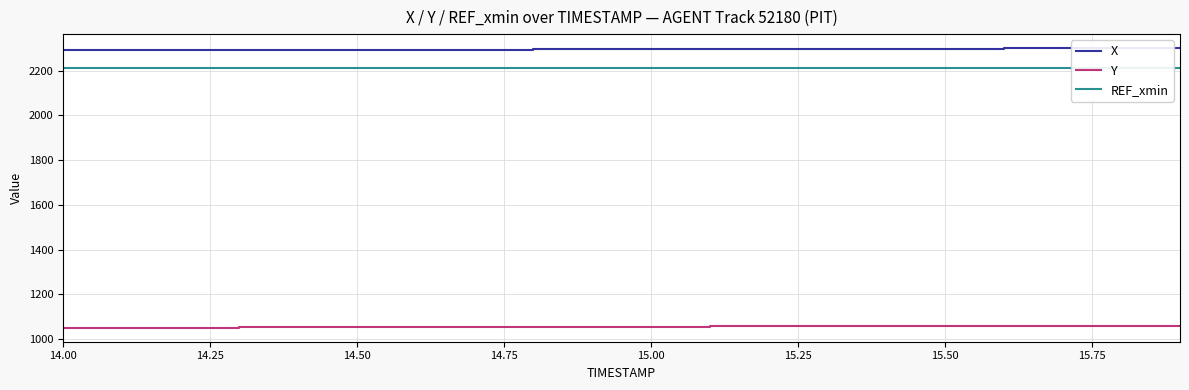

How many distinct data groups are displayed?

3